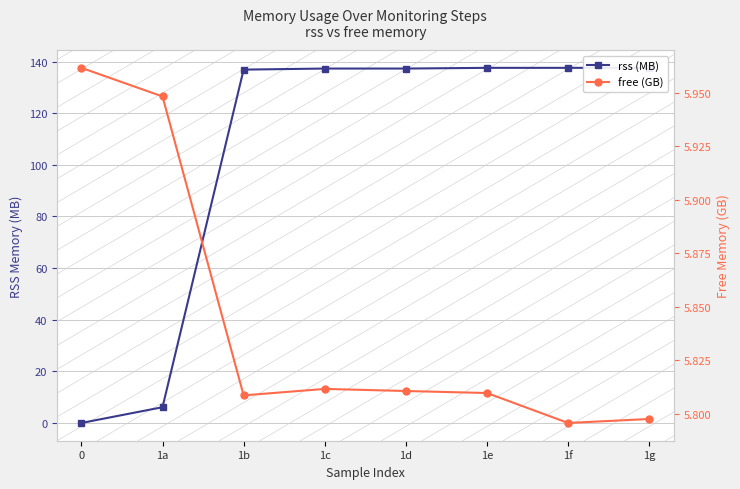

What is the difference between the highest and lowest values at 1b?

131.1